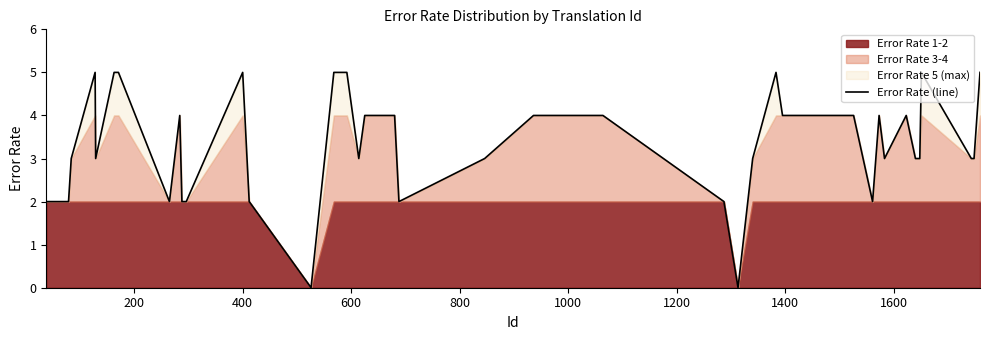

What is the highest value of the Error Rate (line) series?

5